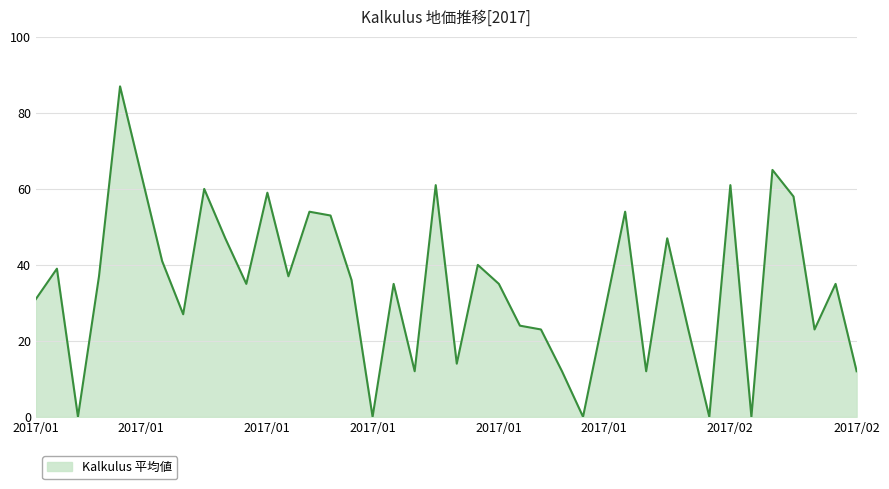

What is the sum of all values?

1380